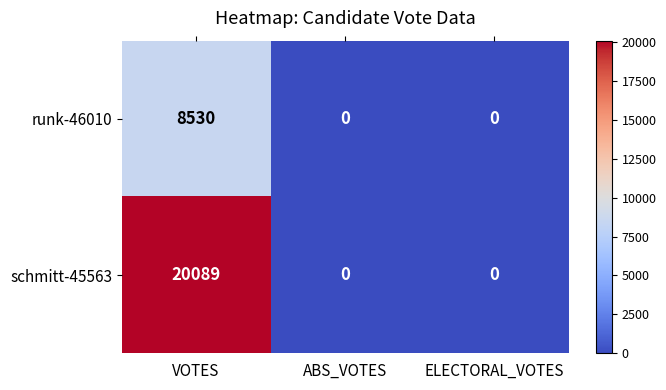

List the series in order of their overall mean, highest first.

schmitt-45563, runk-46010